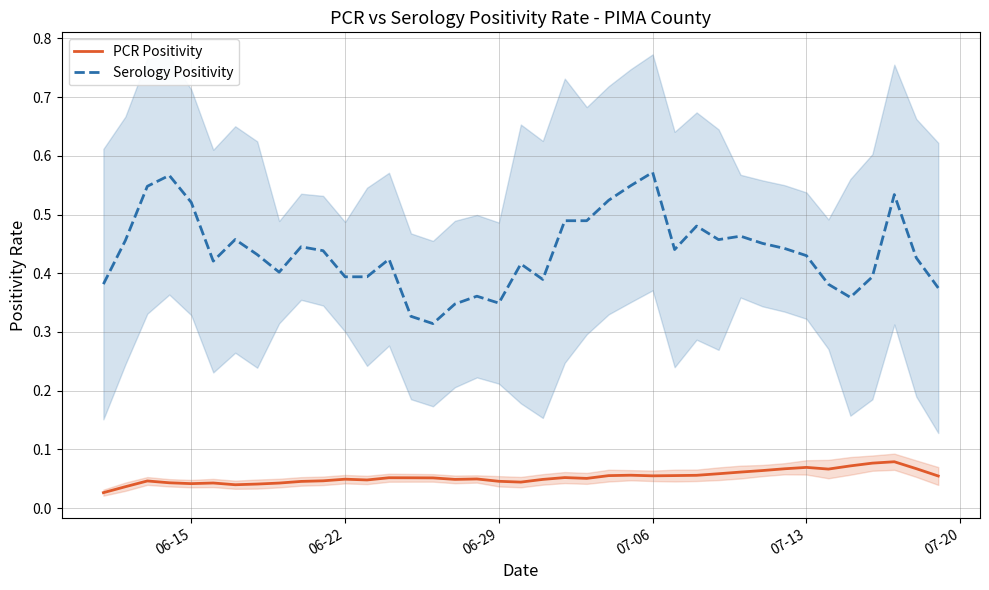

True or false: Serology Positivity and PCR Positivity intersect in this chart.

False